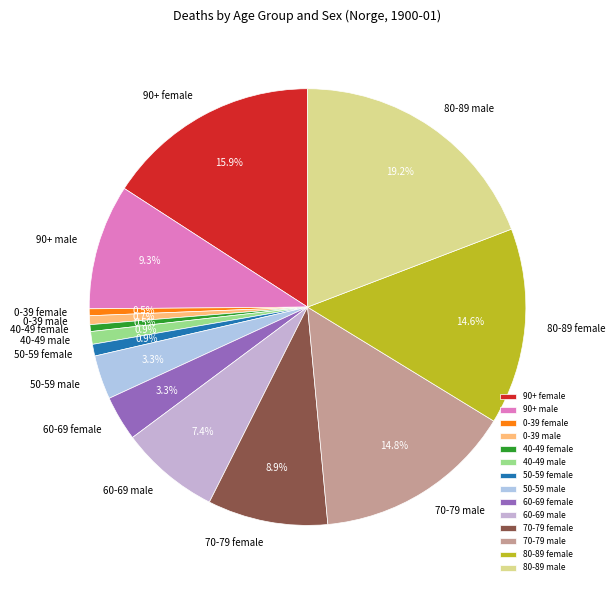

The 50-59 female slice represents 1% of the pie. True or false?

True